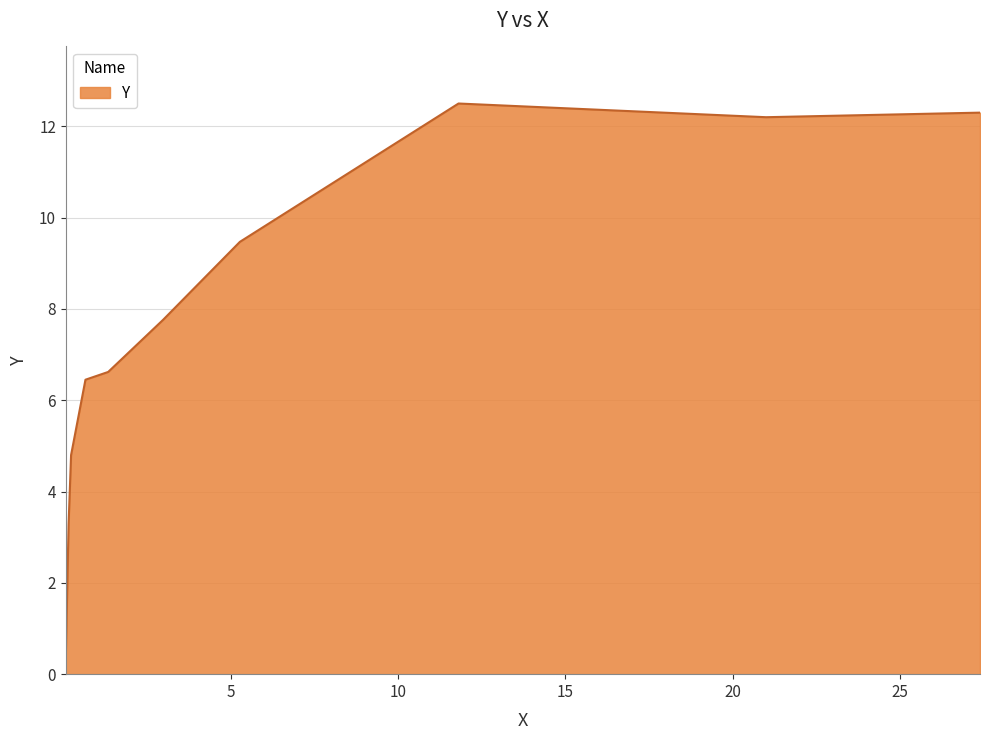

What is the average value?

7.6